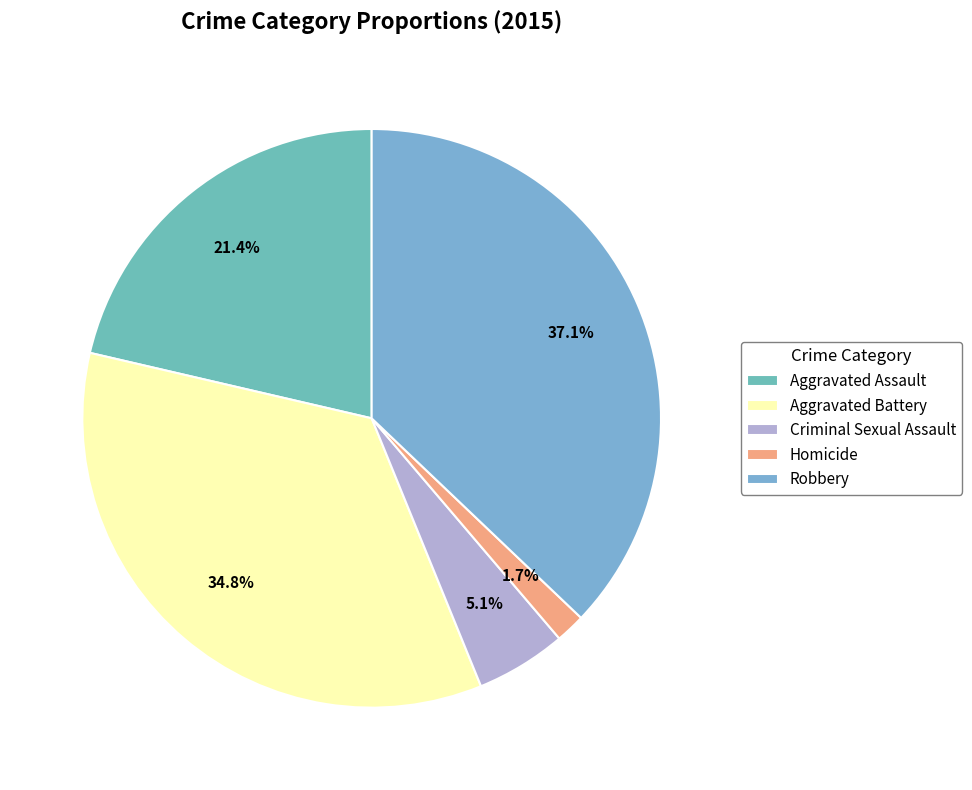

What percentage is the Robbery slice, to the nearest percent?

37%